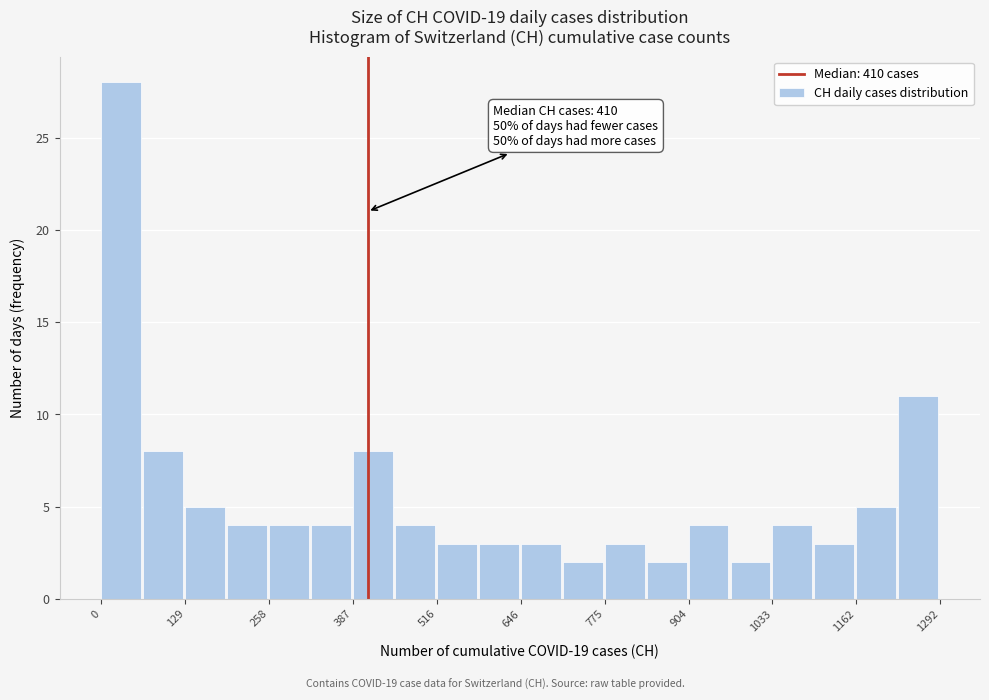

Around what value on the x-axis is the tallest bar? Give the approximate position of its centre, as read against the axis.

40